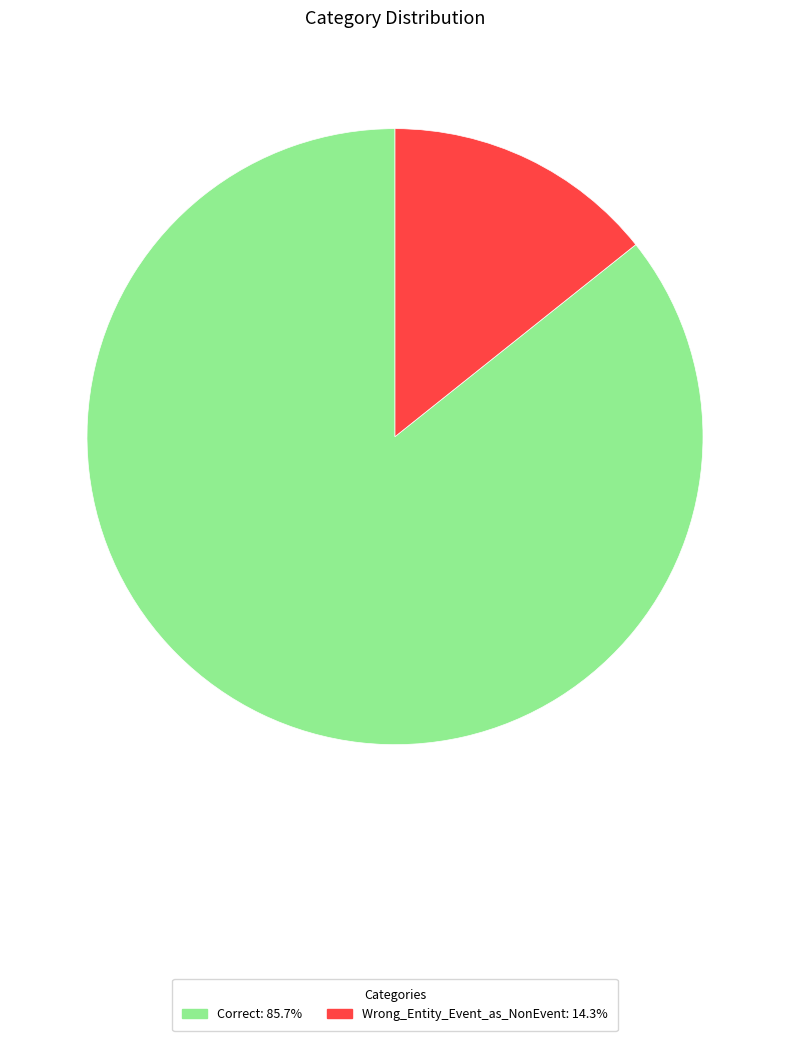

Do Correct and Wrong_Entity_Event_as_NonEvent together represent more than half of the pie?

Yes